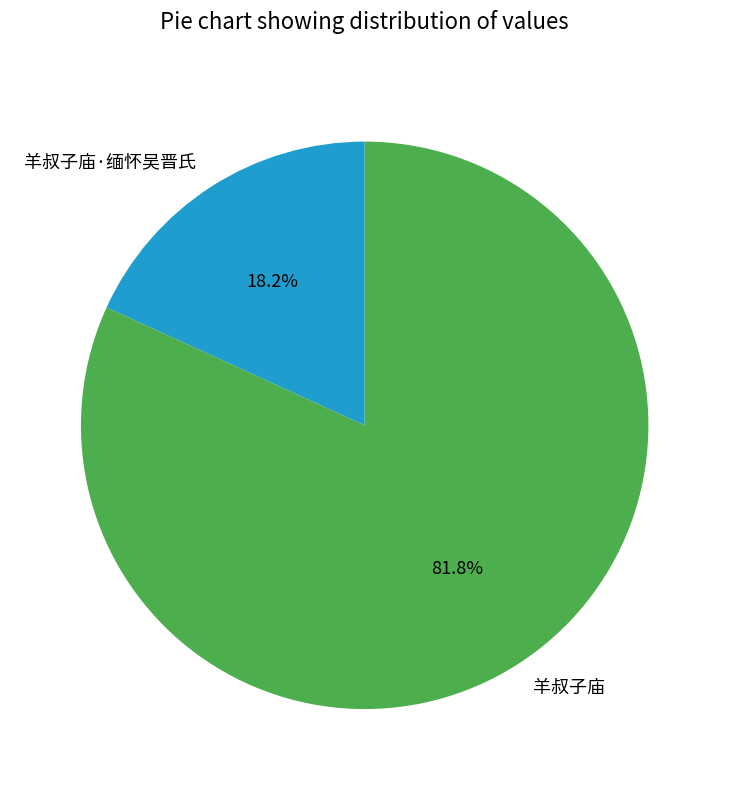

To the nearest percent, what portion does 羊叔子庙 represent?

82%